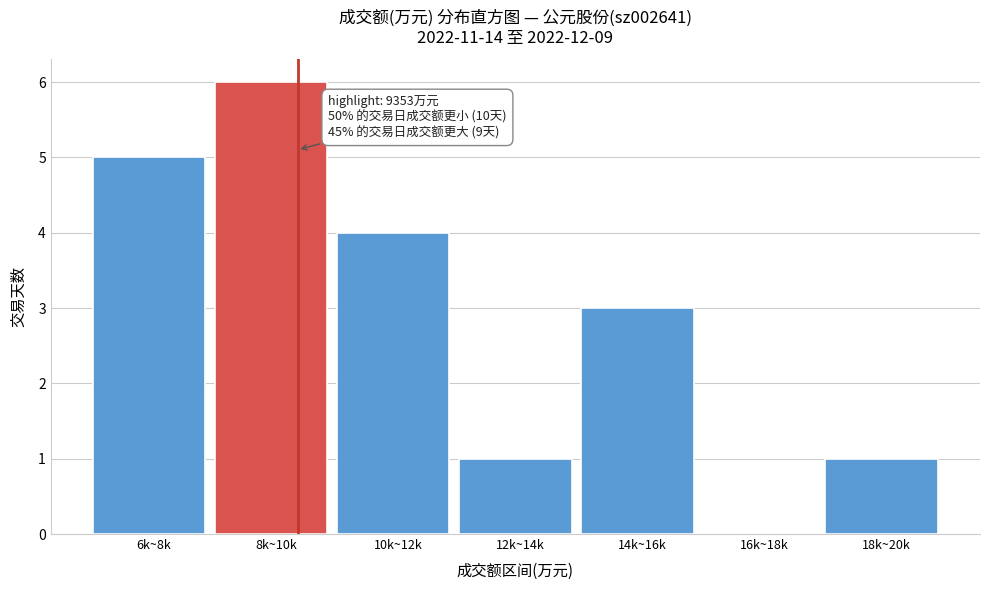

Reading left to right, extract all data points from this chart.

6k~8k=5	8k~10k=6	10k~12k=4	12k~14k=1	14k~16k=3	16k~18k=0	18k~20k=1